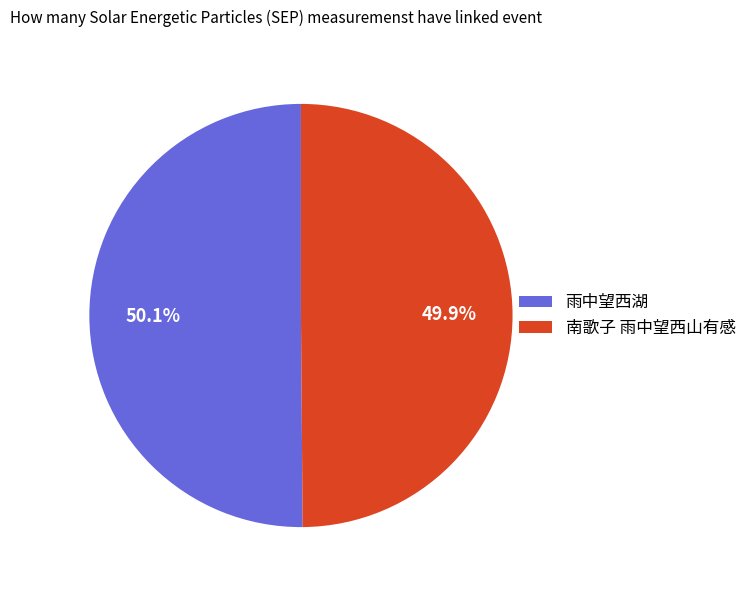

What portion of the pie excludes 雨中望西湖?

49.9%